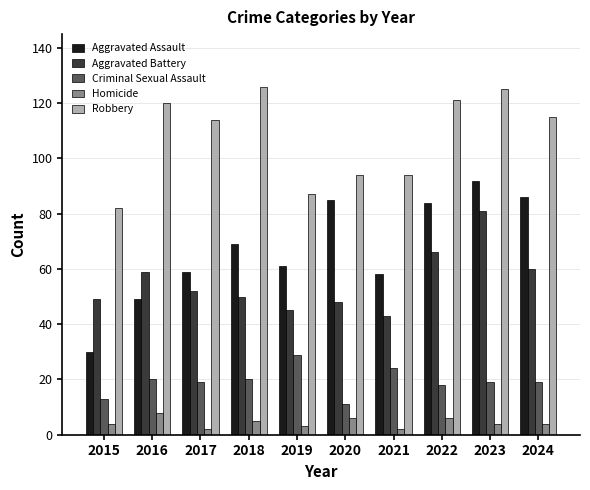

List the series in order of their peak value, lowest first.

Homicide, Criminal Sexual Assault, Aggravated Battery, Aggravated Assault, Robbery